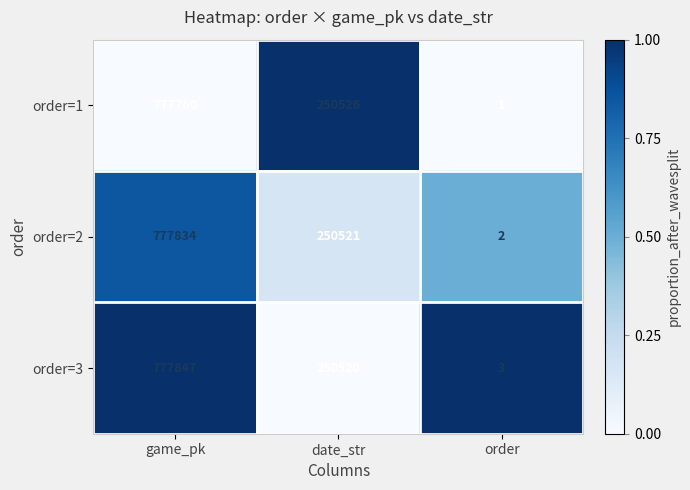

At which category is the sum across all series the highest?

game_pk